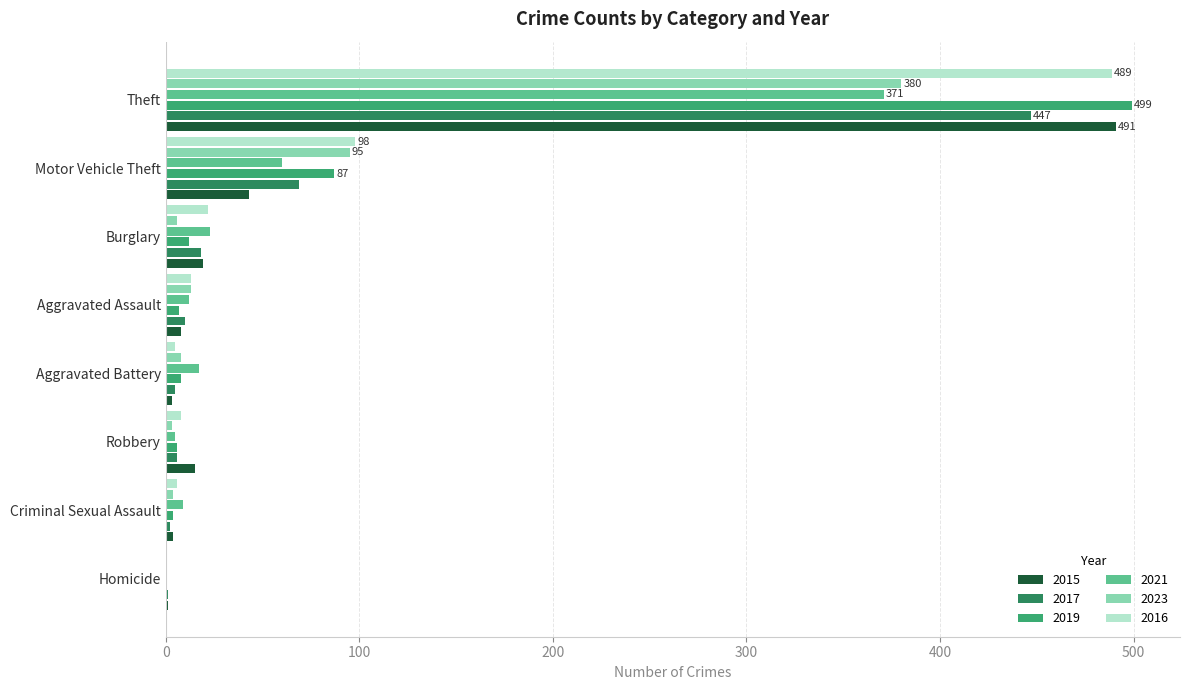

What is the sum of all 2021 values?

497